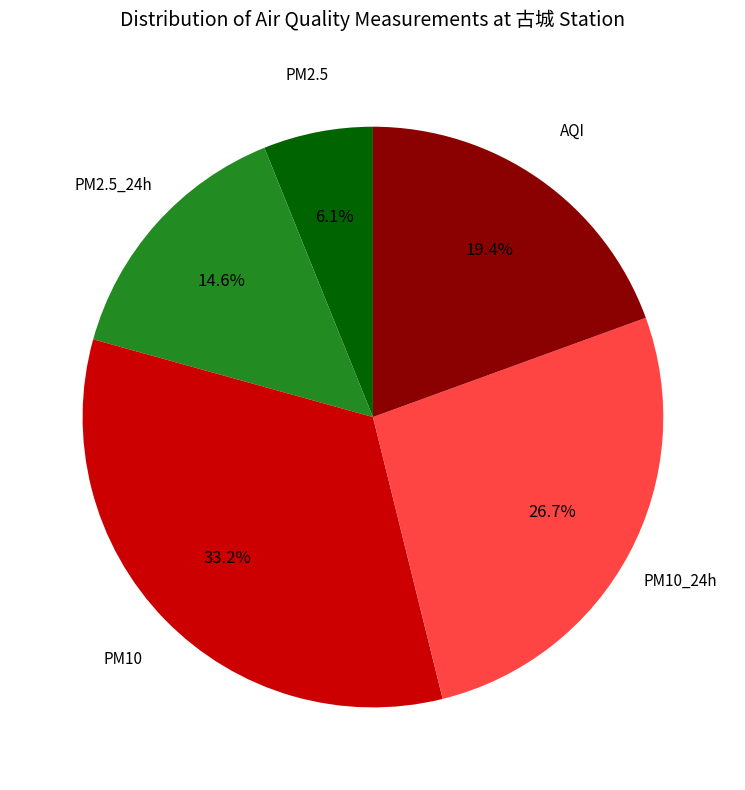

What percentage do PM2.5 and AQI together represent?

25.5%